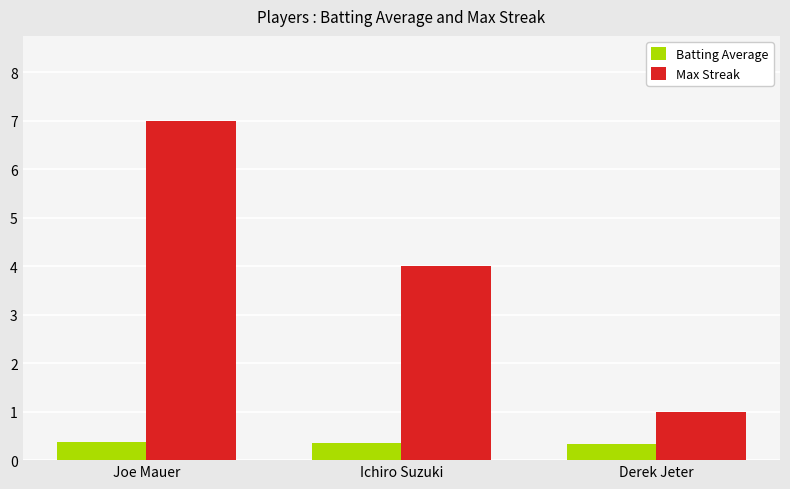

What is the maximum value for Batting Average?

0.4